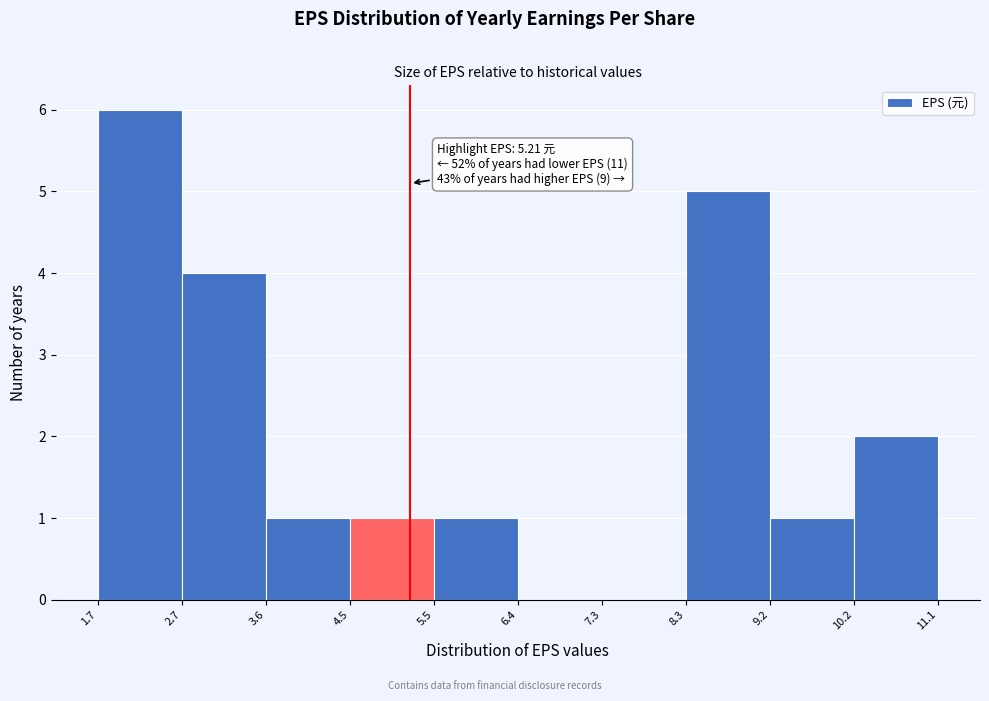

Over which range of the x-axis is the bar tallest?

1.7 to 2.7